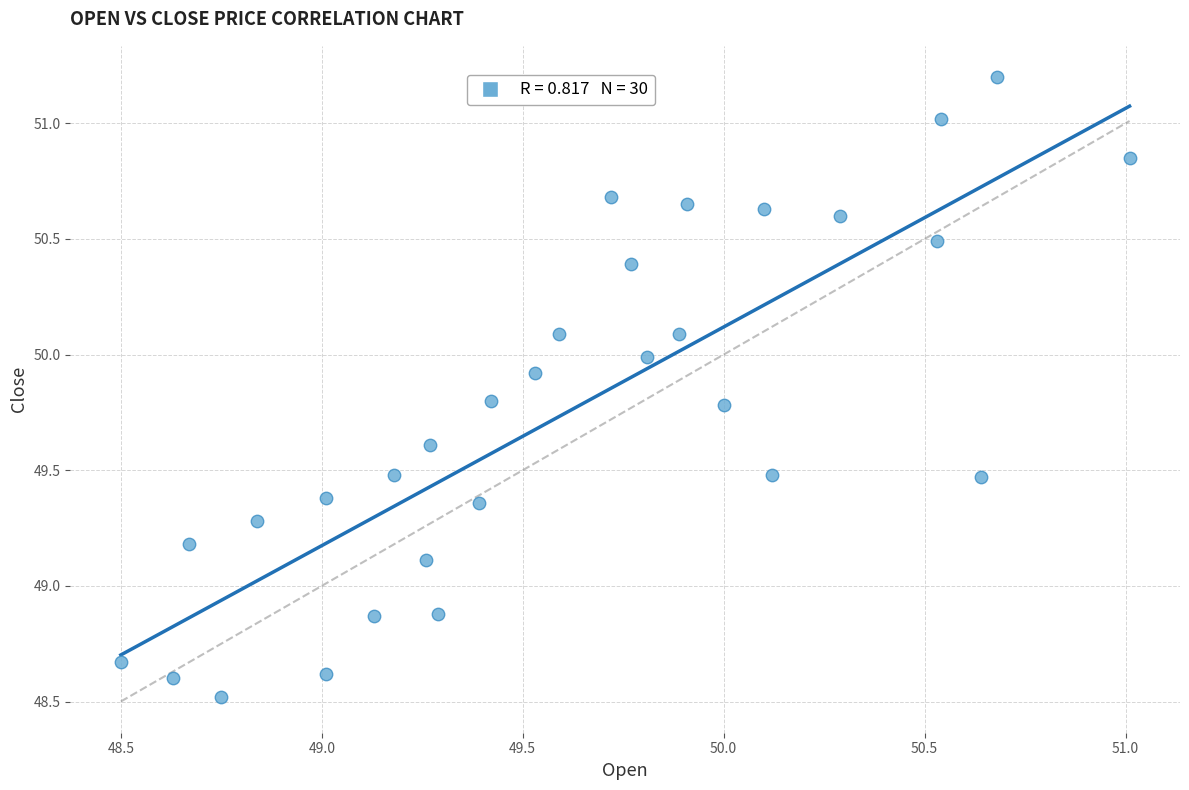

What is the range of X values (max minus min)?

2.5